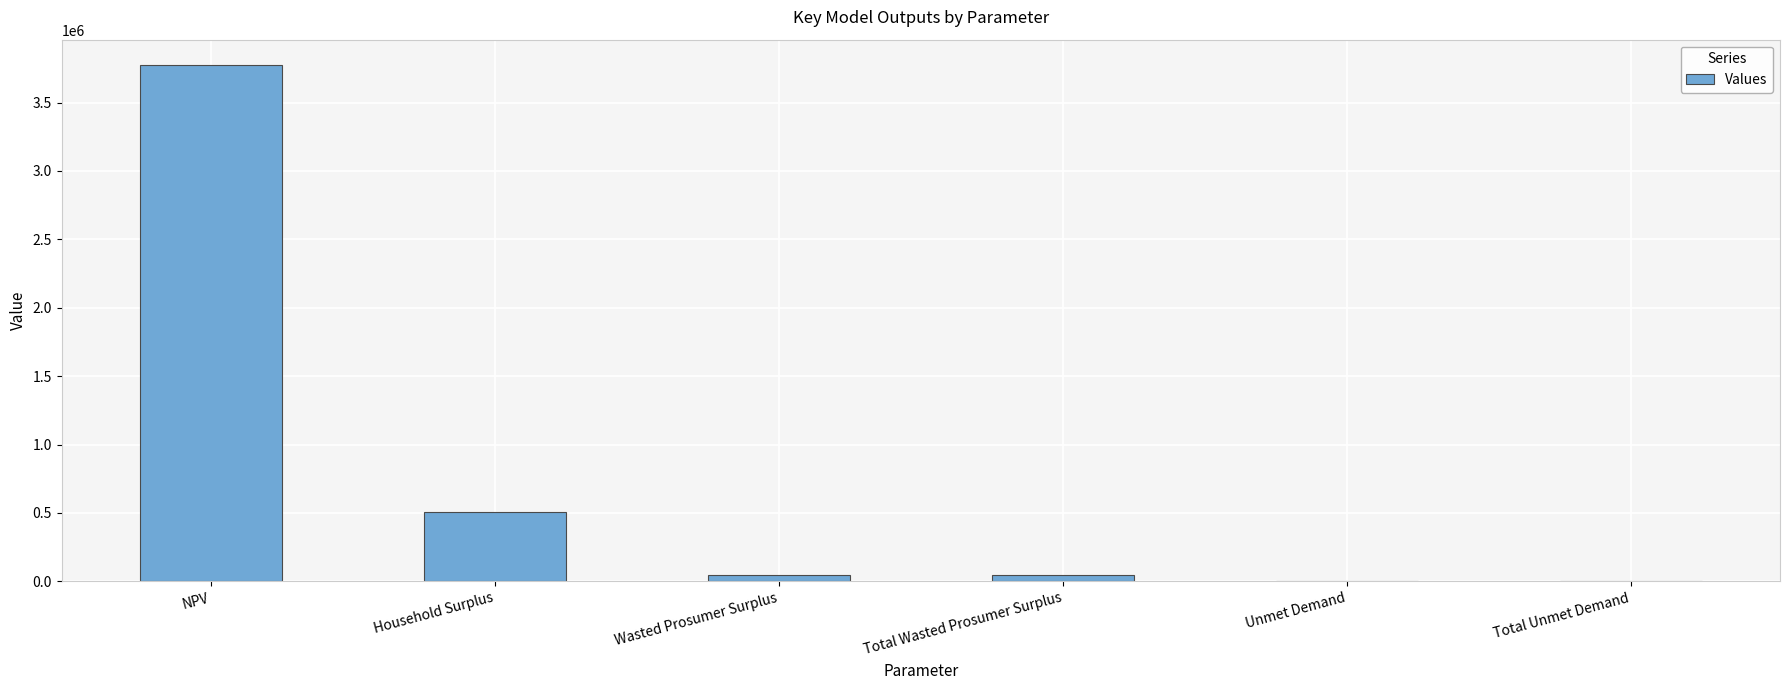

Between Wasted Prosumer Surplus and Unmet Demand, which is larger?

Wasted Prosumer Surplus